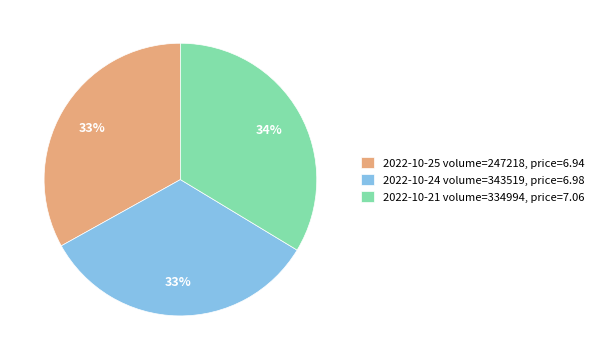

Do 2022-10-25 volume=247218, price=6.94 and 2022-10-21 volume=334994, price=7.06 together represent more than half of the pie?

Yes